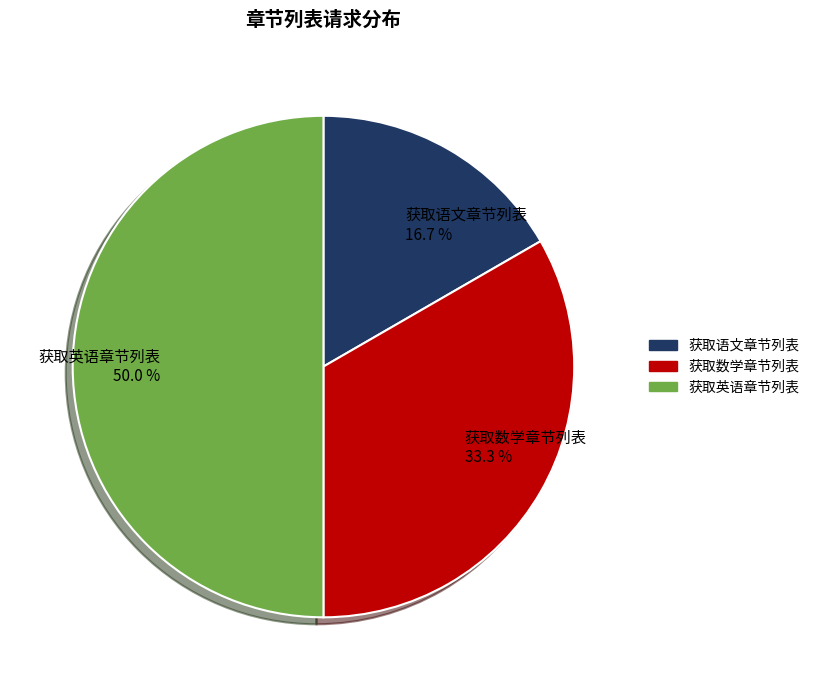

Is 获取语文章节列表 the majority of the pie?

No